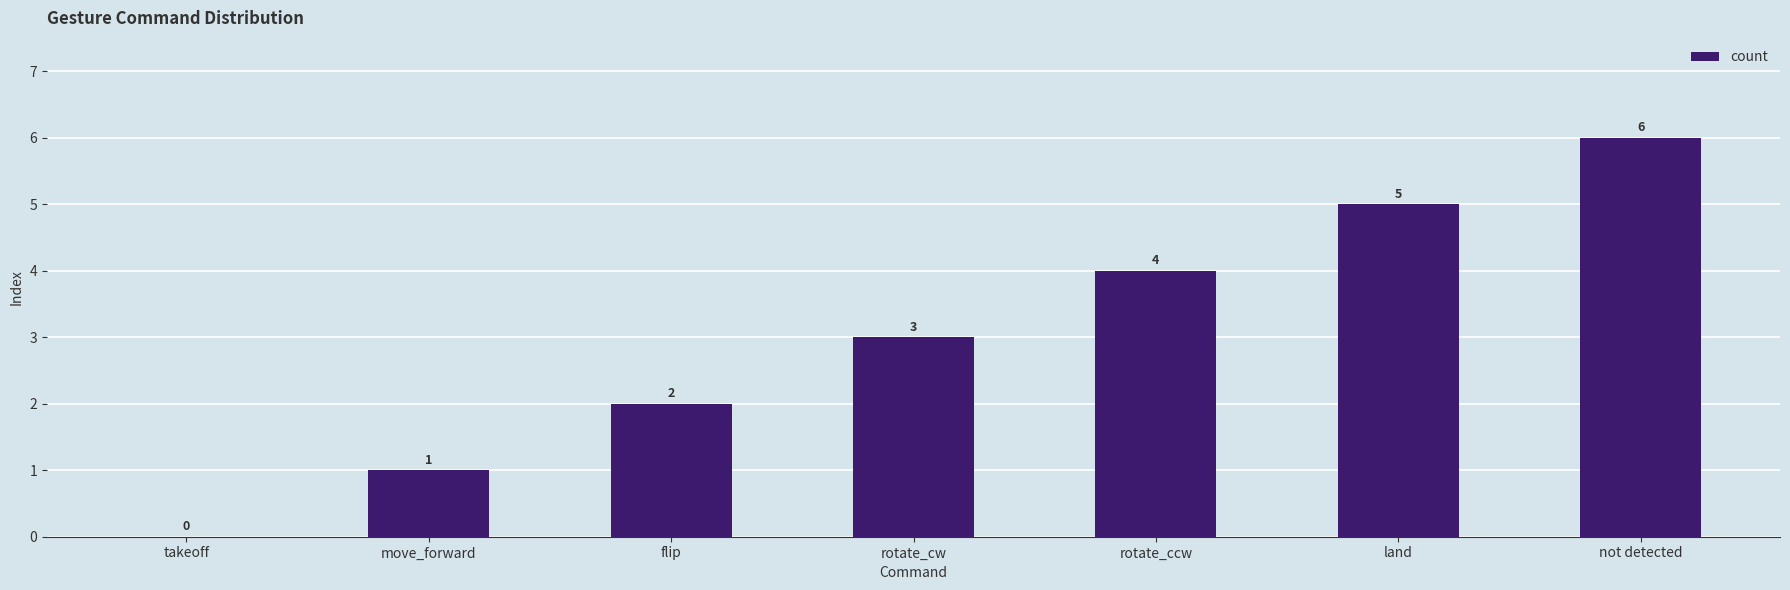

The chart shows a value of -4 at takeoff. True or false?

False